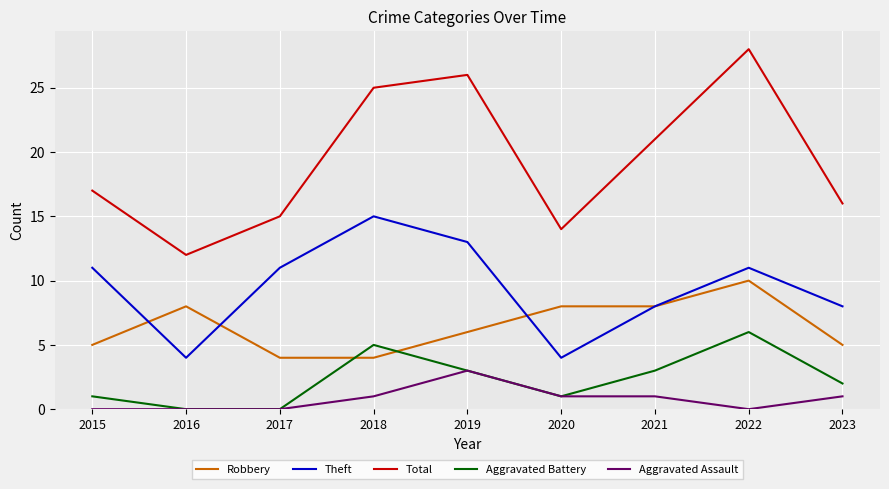

What is the total value across all series at 2019?

51